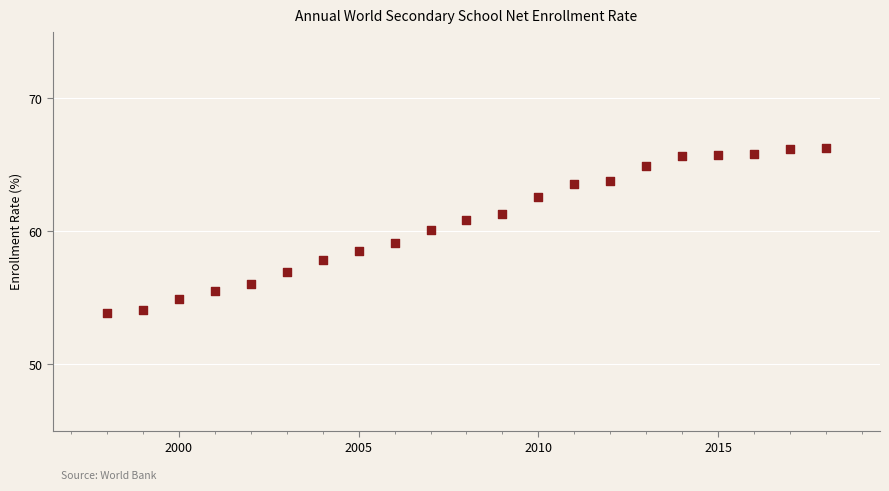

What is the range of Y values (max minus min)?

12.4